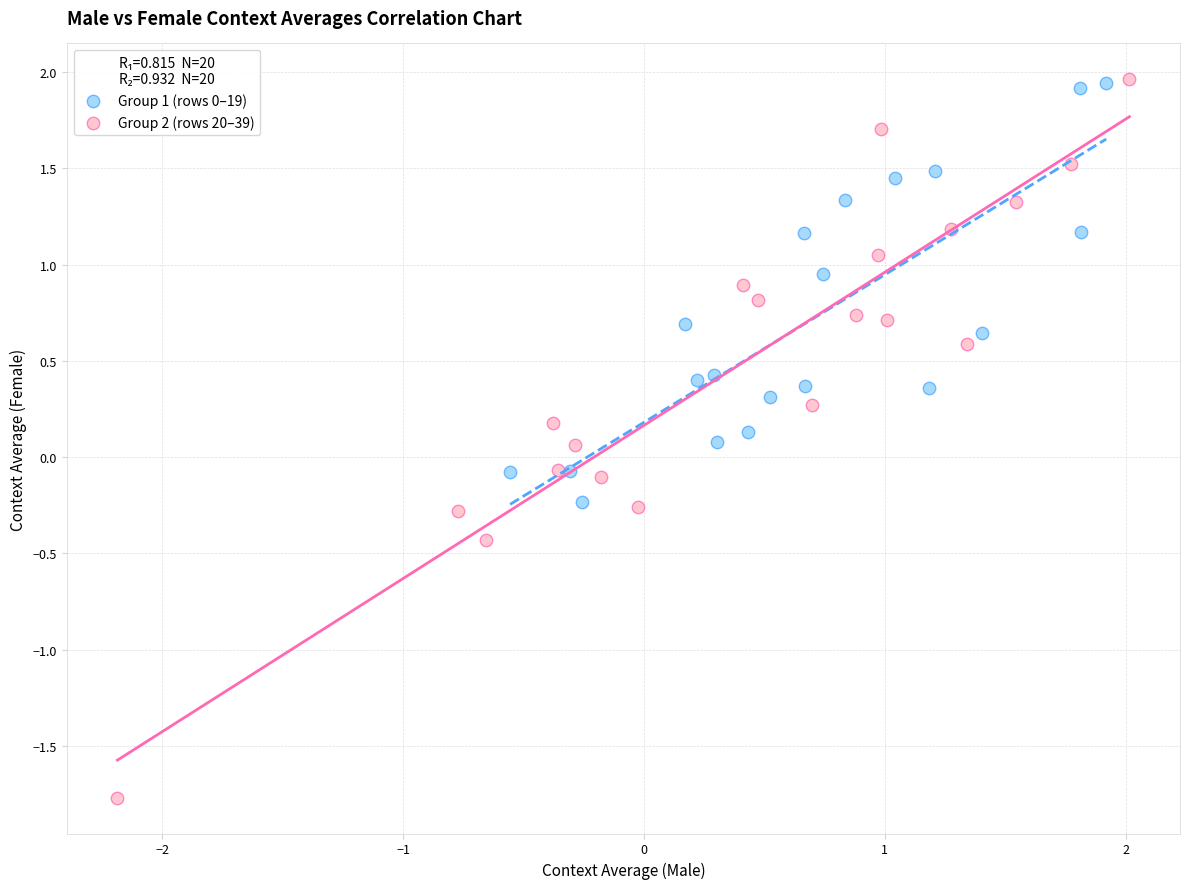

Which series has the largest Y range (max minus min)?

Group 2 (rows 20–39)